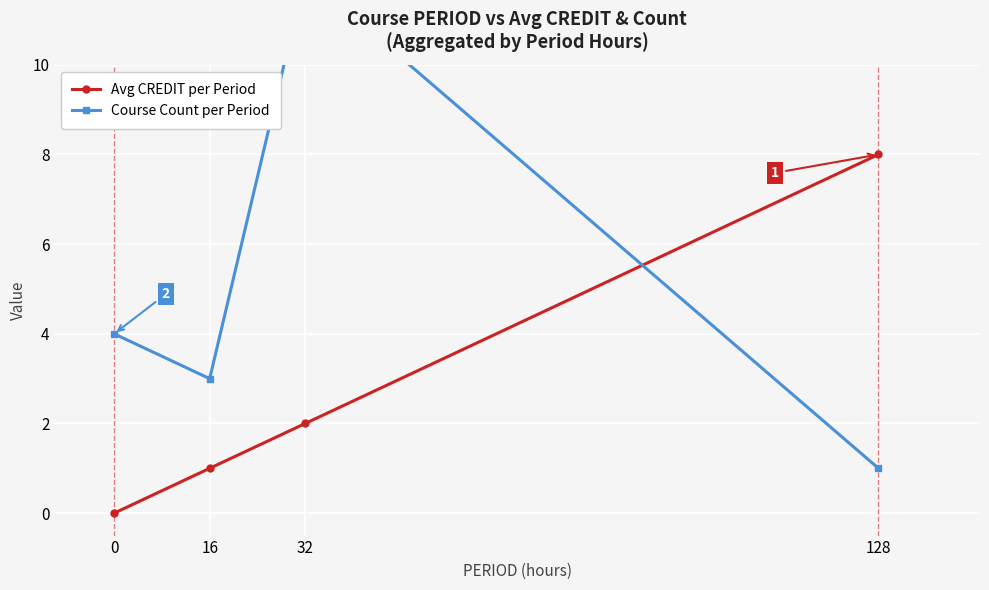

Does the chart display data point markers on the line(s)?

Yes